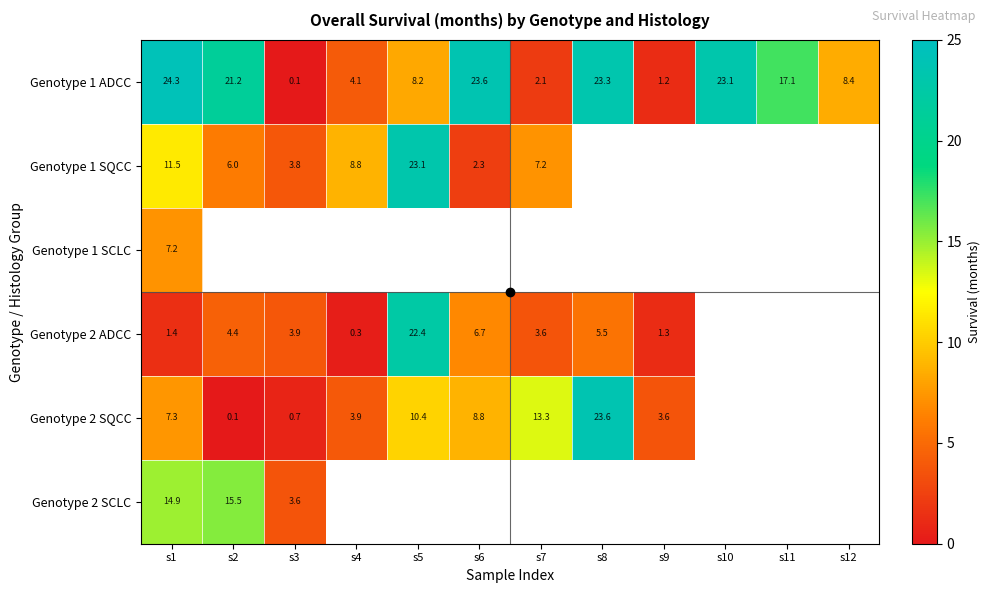

Which has a higher value, s5 or s1?

s1